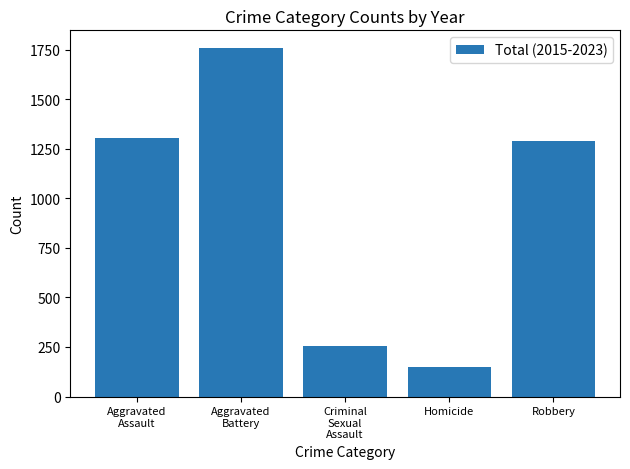

The value at Robbery is 1292. True or false?

True